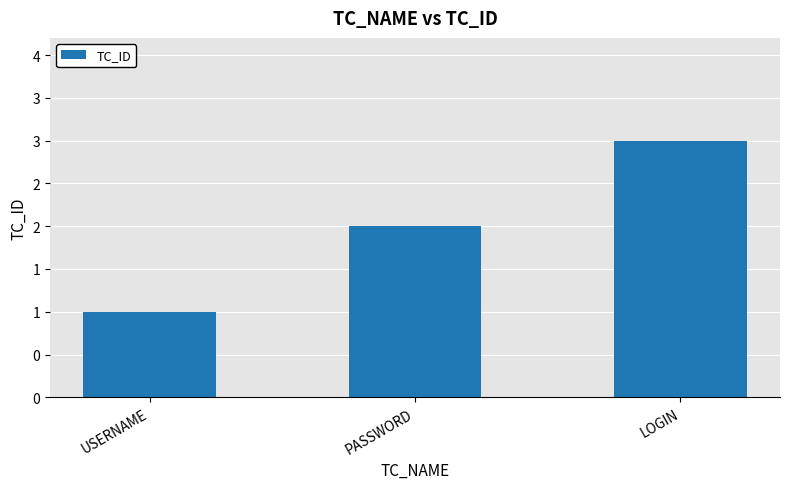

Count the values in the range 1 to 3.

3